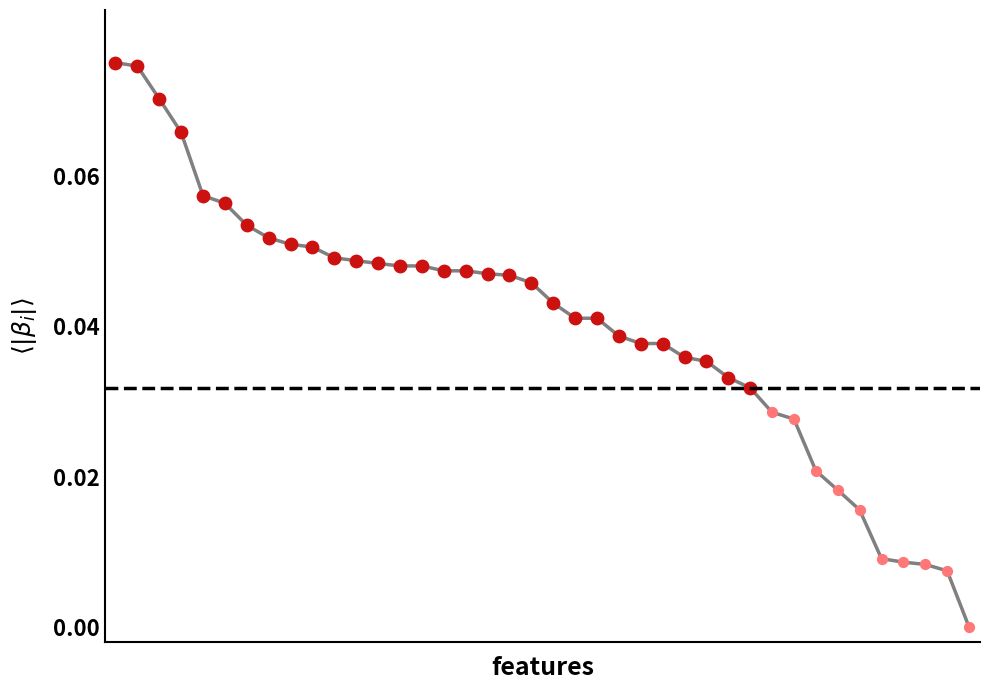

How many lines are shown in the chart?

1